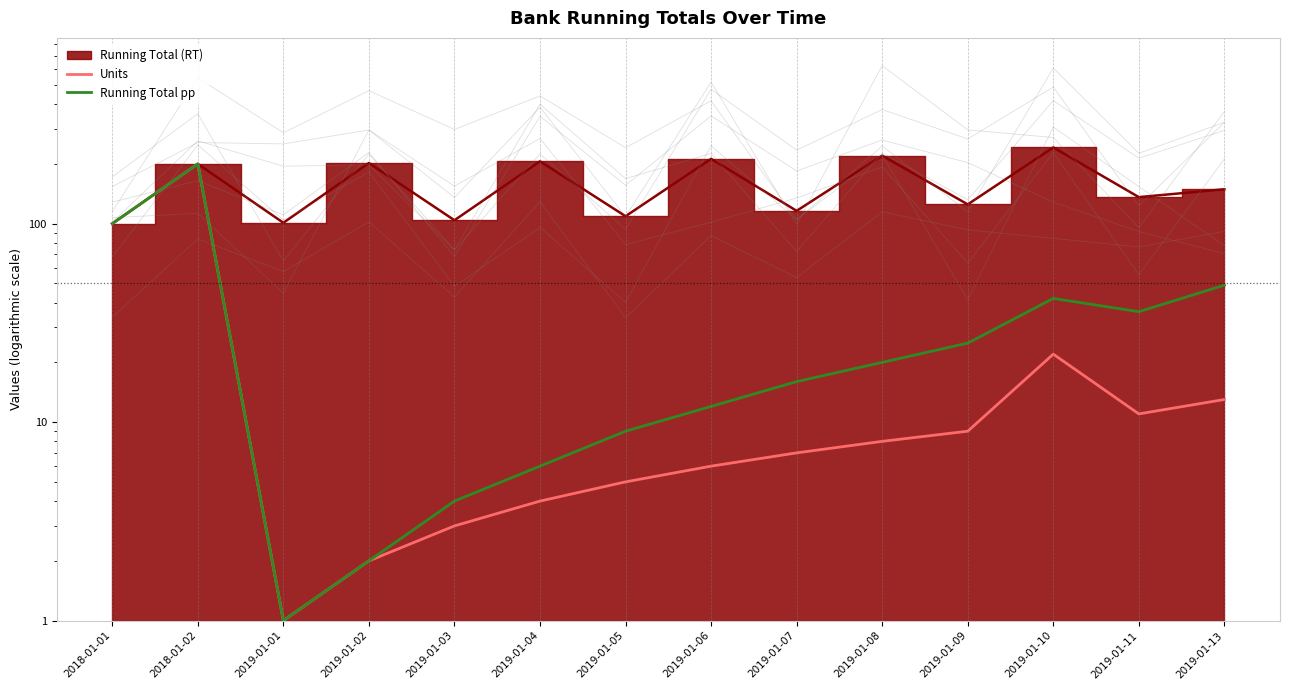

List the labels in order of Running Total pp value, largest first.

2018-01-02, 2018-01-01, 2019-01-13, 2019-01-10, 2019-01-11, 2019-01-09, 2019-01-08, 2019-01-07, 2019-01-06, 2019-01-05, 2019-01-04, 2019-01-03, 2019-01-02, 2019-01-01